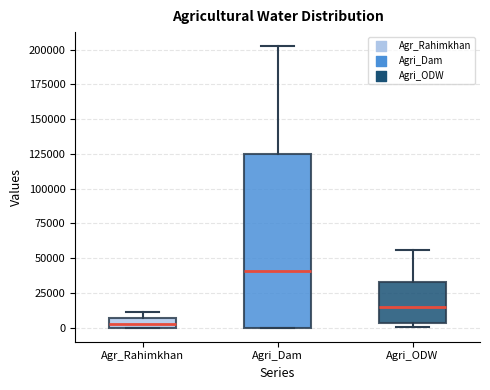

Comparing the boxes themselves (not the whiskers), which one is the tallest?

Agri_Dam